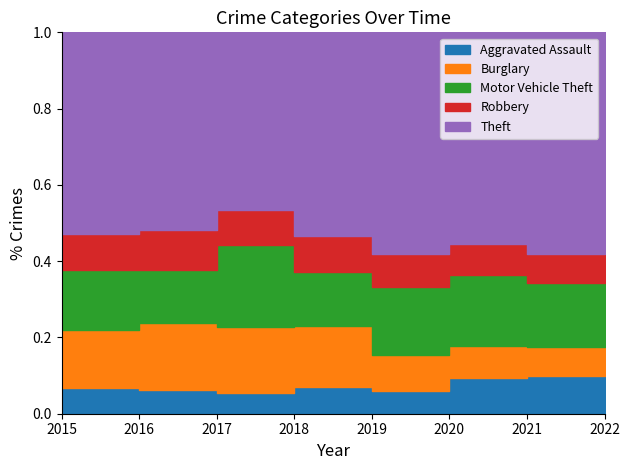

Is the value of Theft at 2020 greater than the value of Robbery at 2016?

Yes